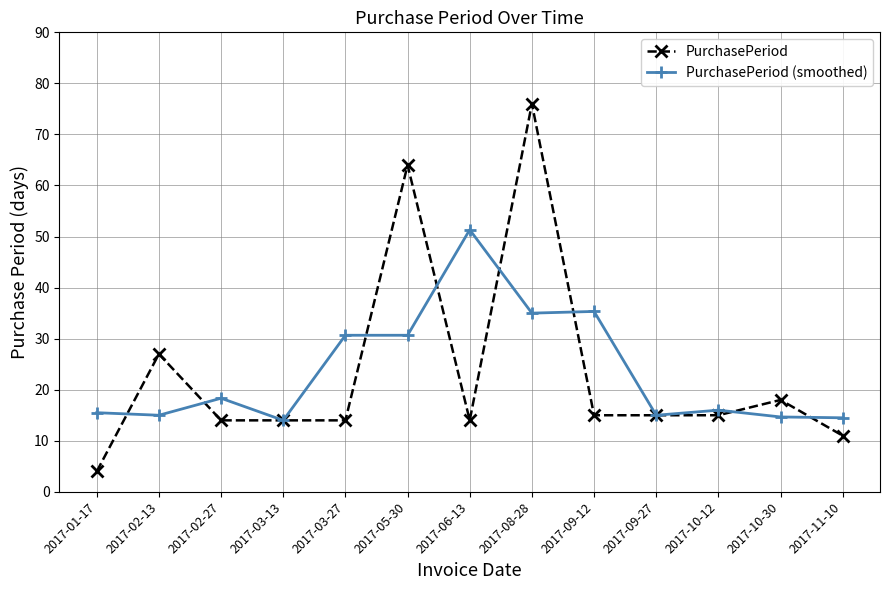

Does the chart have visible grid lines?

Yes